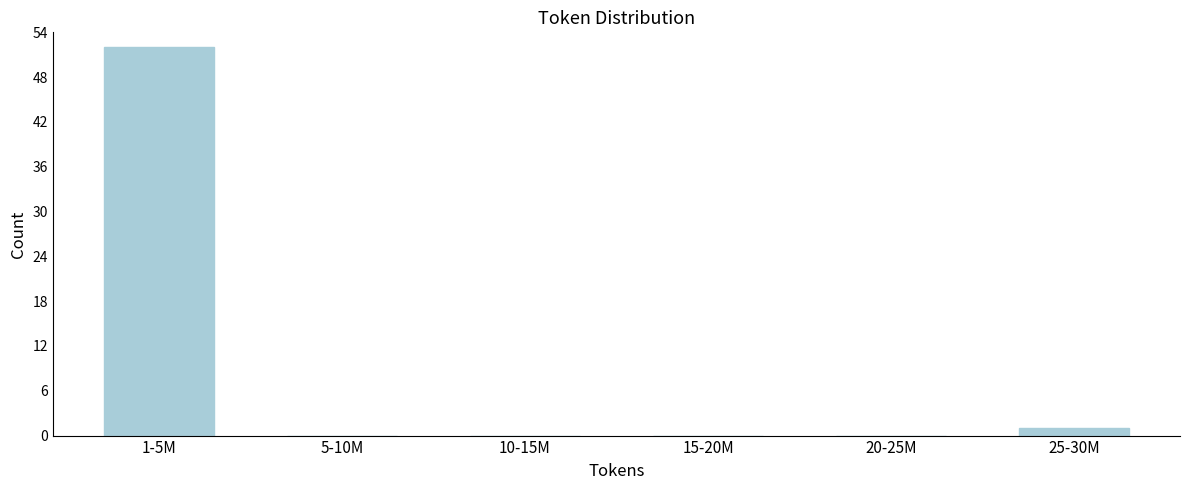

Reading left to right, extract all data points from this chart.

1-5M=52	5-10M=0	10-15M=0	15-20M=0	20-25M=0	25-30M=1